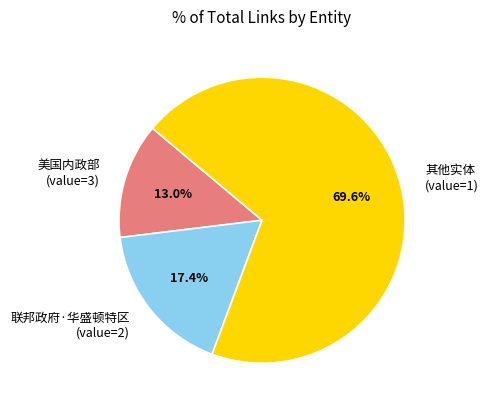

Does any single category account for the majority?

Yes